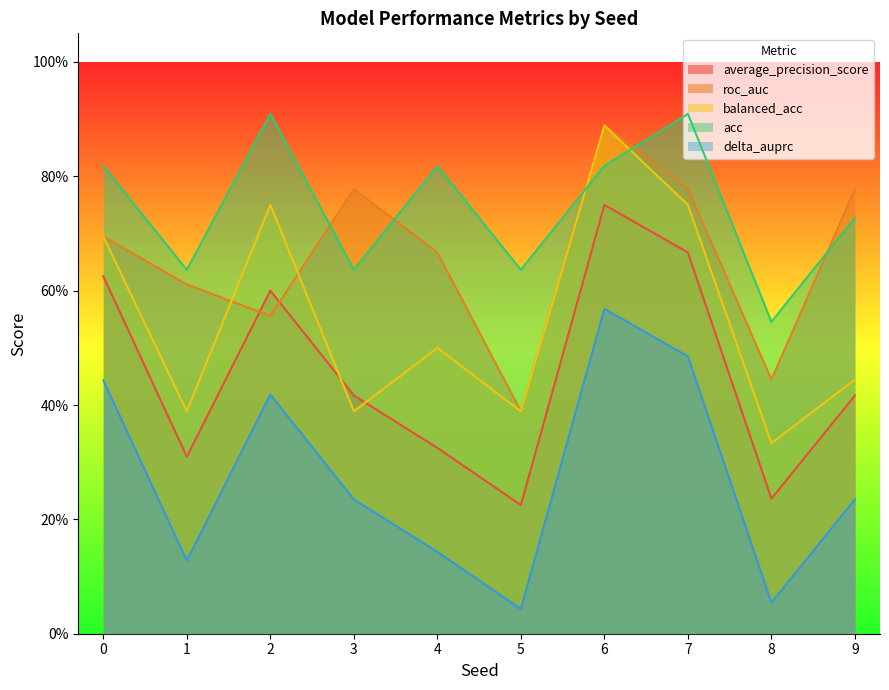

What is the difference between the acc values at 9 and 4?

0.1